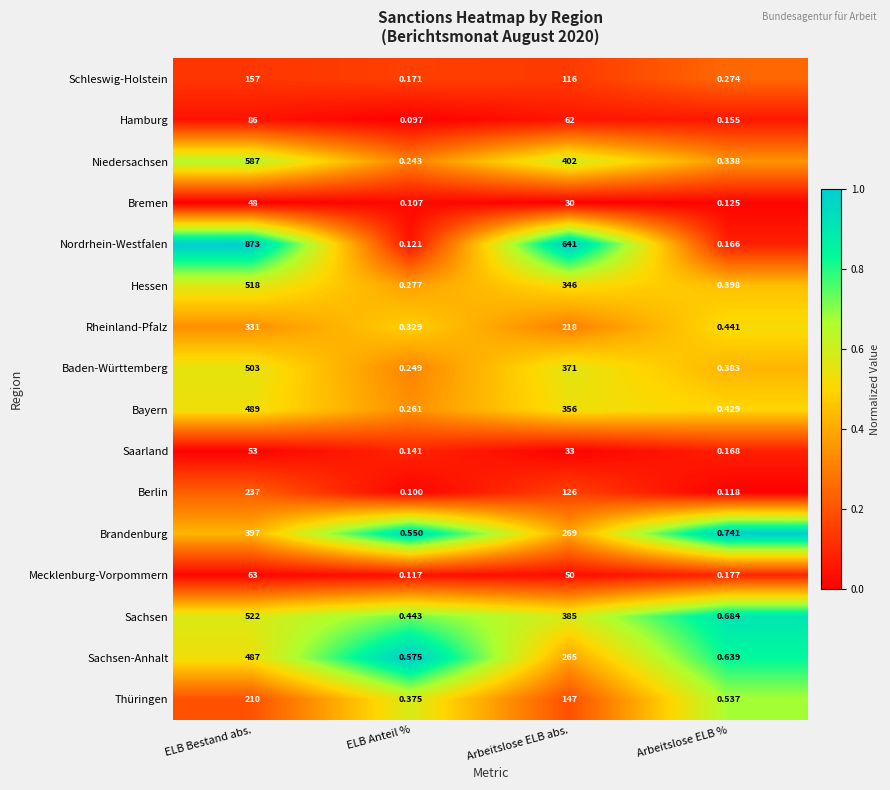

Is the value of Brandenburg at Arbeitslose ELB % greater than the value of Berlin at ELB Anteil %?

Yes